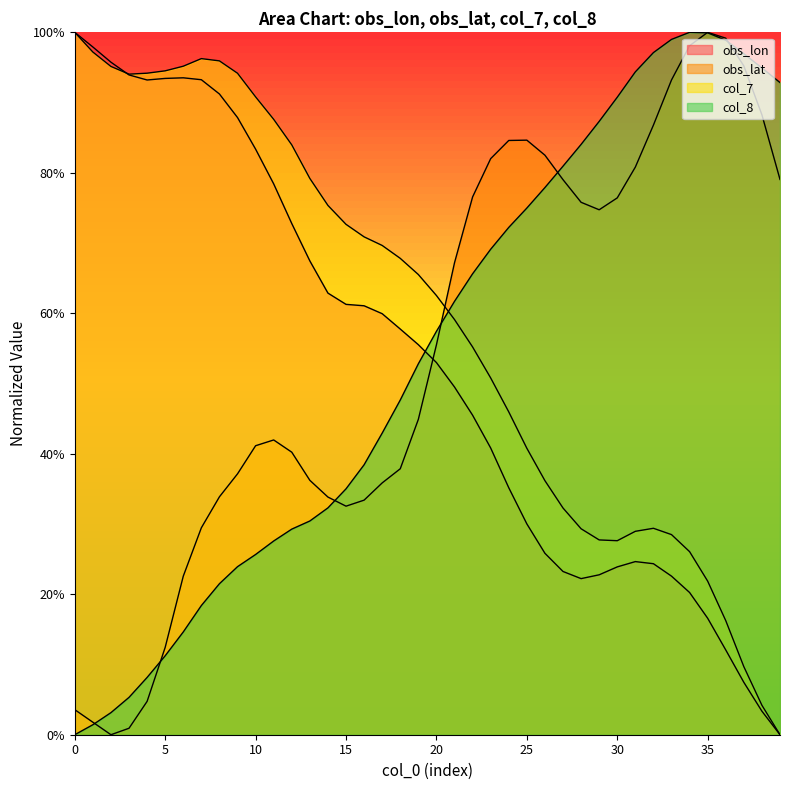

Read the obs_lat value at 6.

0.2